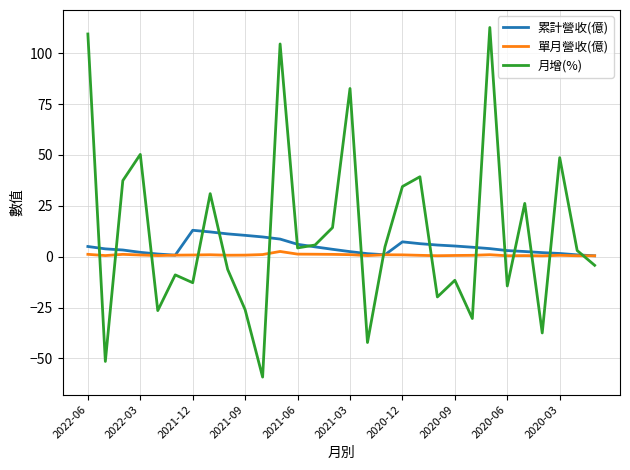

List the series in order of their peak value, lowest first.

單月營收(億), 累計營收(億), 月增(%)